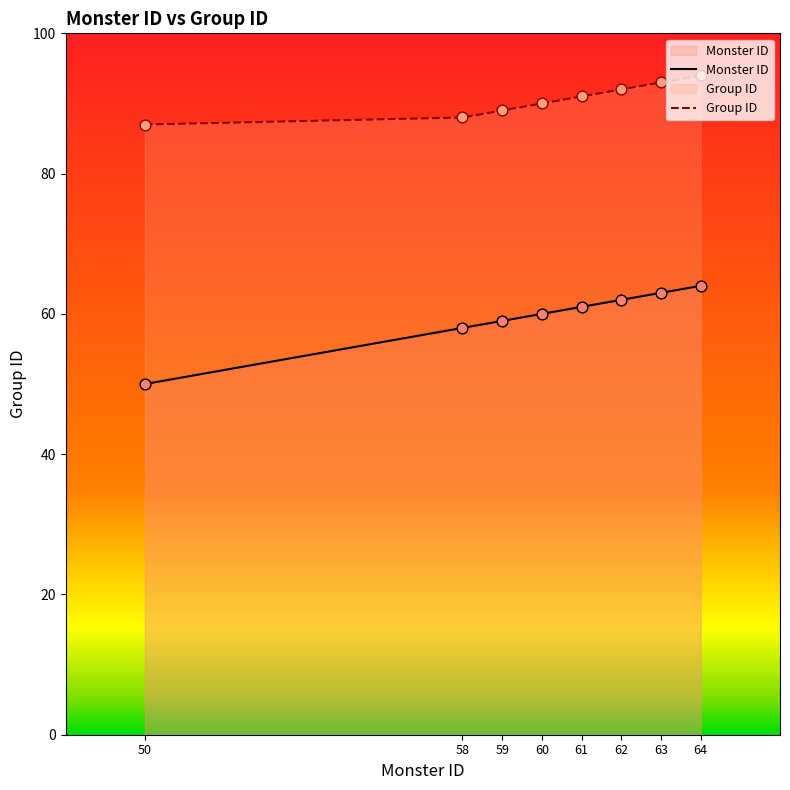

At which category is the sum across all series the highest?

64